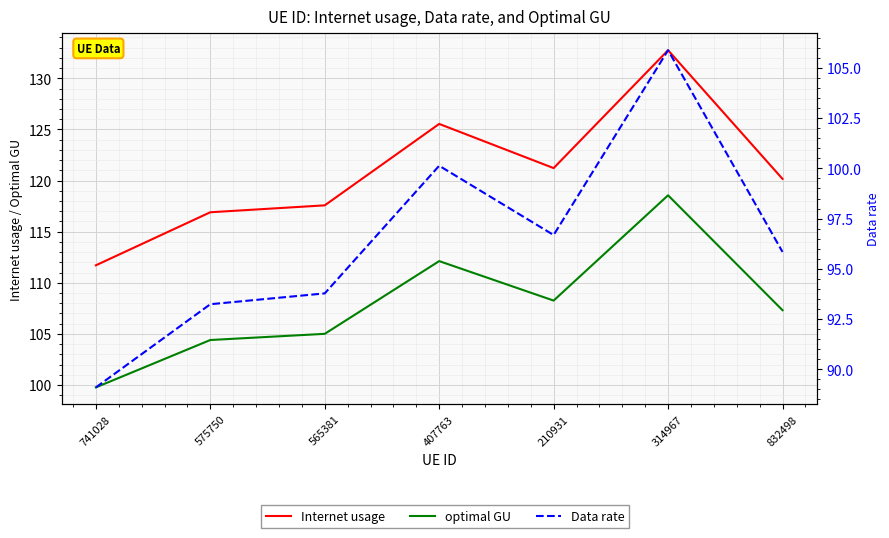

Reading left to right, transcribe all the data shown in this chart.

Internet usage: 741028=111.7	575750=116.9	565381=117.6	407763=125.5	210931=121.2	314967=132.7	832498=120.2
optimal GU: 741028=99.8	575750=104.4	565381=105.0	407763=112.1	210931=108.3	314967=118.6	832498=107.3
Data rate: 741028=89.1	575750=93.2	565381=93.8	407763=100.1	210931=96.7	314967=105.9	832498=95.8